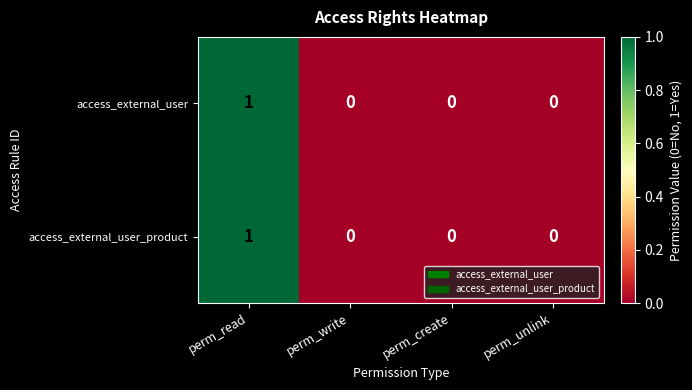

At which category is the sum across all series the highest?

perm_read